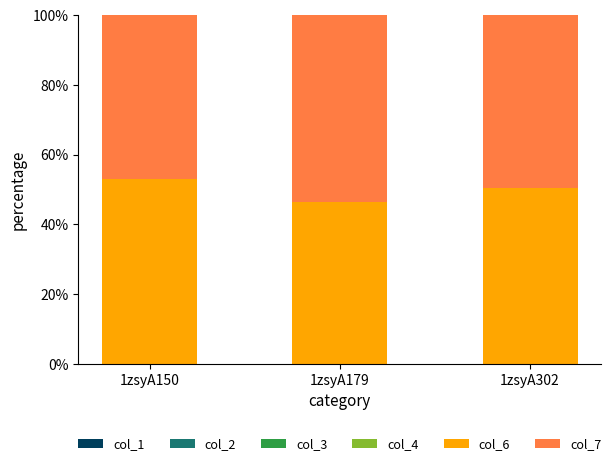

What is the total value across all series at 1zsyA179?

100.0